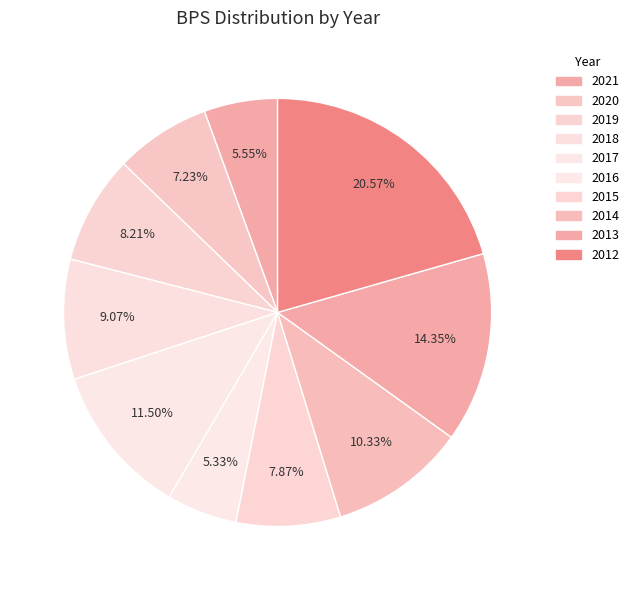

Rank the categories by value from highest to lowest.

2012, 2013, 2017, 2014, 2018, 2019, 2015, 2020, 2021, 2016